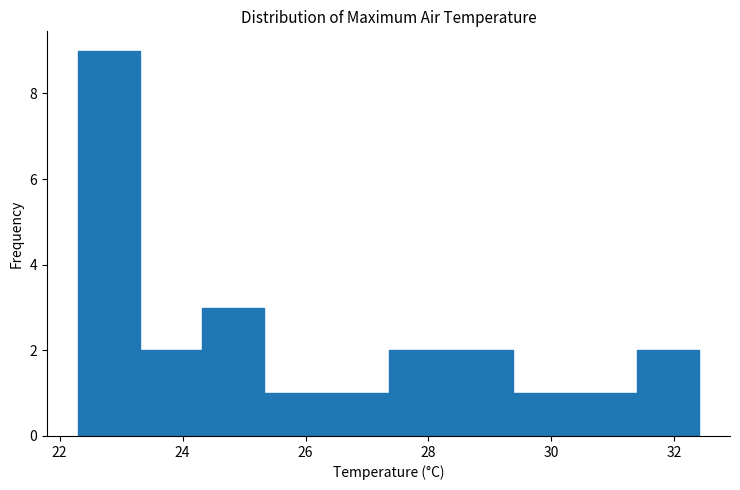

Reading left to right, transcribe this chart: for each bar, give the range it covers on the x-axis and its height. Neither the bar edges nor the heights are printed on the chart, so give them approximately, as read against the axes.

22.4 to 23.4: 9
23.4 to 24.4: 2
24.4 to 25.4: 3
25.4 to 26.4: 1
26.4 to 27.4: 1
27.4 to 28.4: 2
28.4 to 29.4: 2
29.4 to 30.4: 1
30.4 to 31.4: 1
31.4 to 32.4: 2